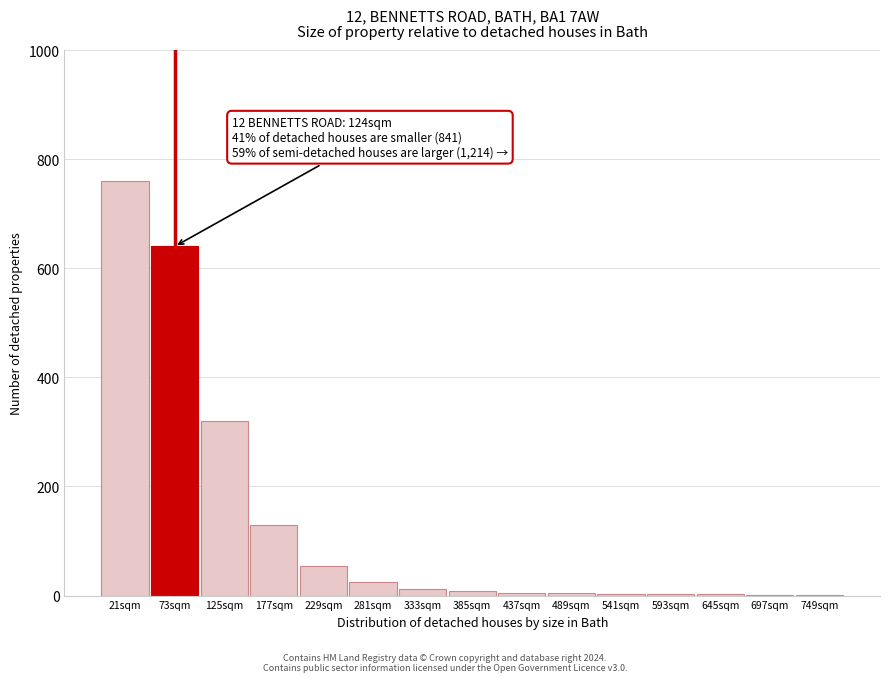

What is the sum of all values?

1968